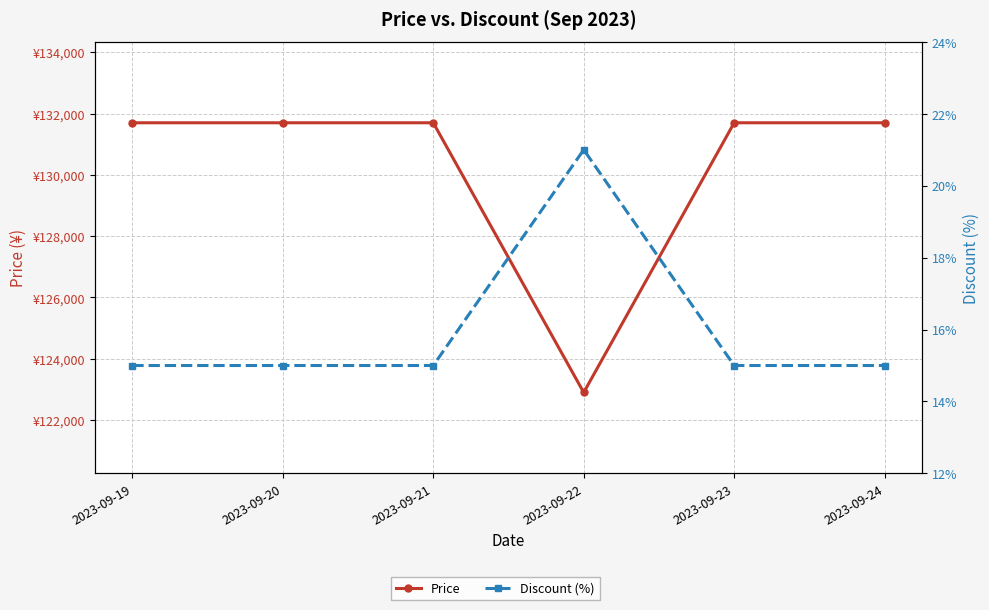

Reading left to right, what are all the values shown in this chart?

Price: 2023-09-19=131700	2023-09-20=131700	2023-09-21=131700	2023-09-22=122900	2023-09-23=131700	2023-09-24=131700
Discount (%): 2023-09-19=15	2023-09-20=15	2023-09-21=15	2023-09-22=21	2023-09-23=15	2023-09-24=15